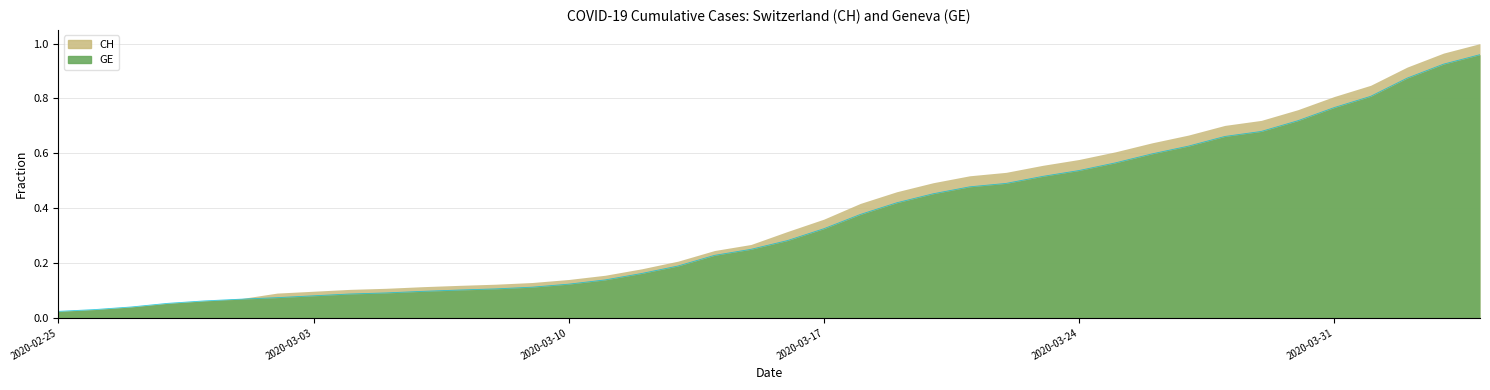

True or false: the data has more than 0 interior local peaks.

False